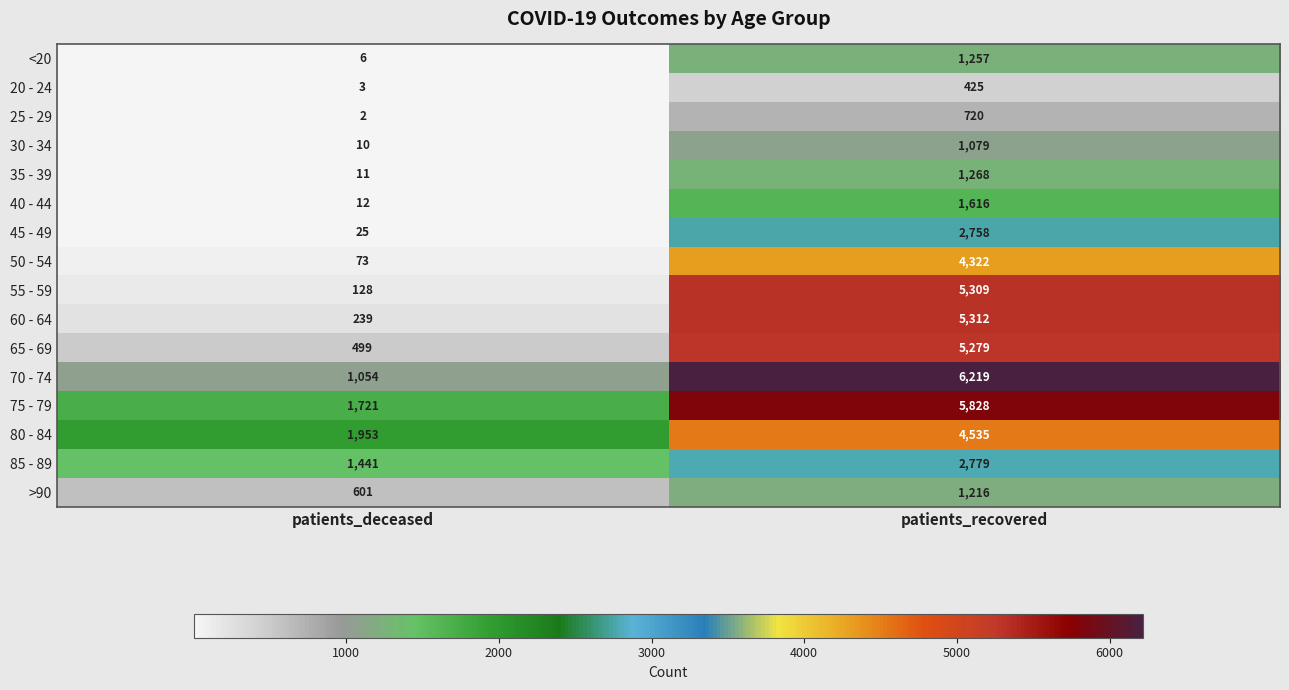

Rank the series at patients_deceased from highest to lowest value.

80 - 84, 75 - 79, 85 - 89, 70 - 74, >90, 65 - 69, 60 - 64, 55 - 59, 50 - 54, 45 - 49, 40 - 44, 35 - 39, 30 - 34, <20, 20 - 24, 25 - 29